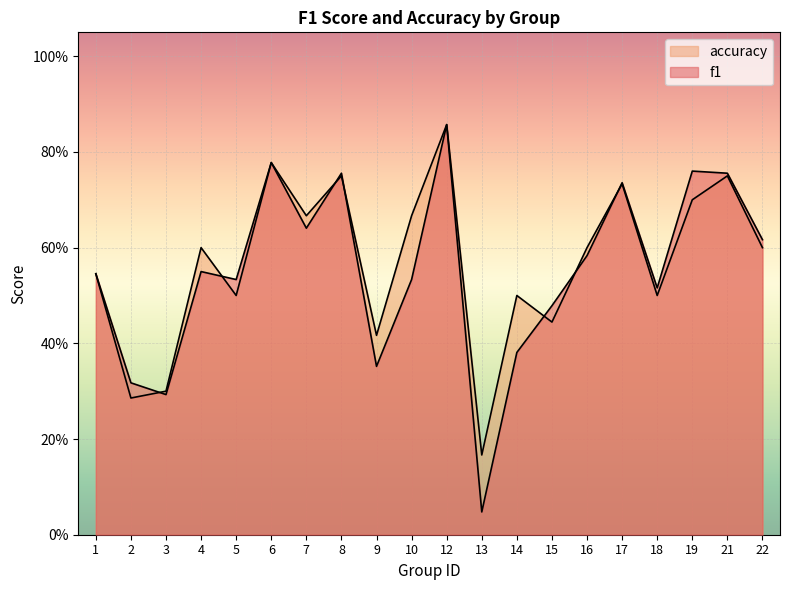

What are all the series names shown in the legend?

f1, accuracy